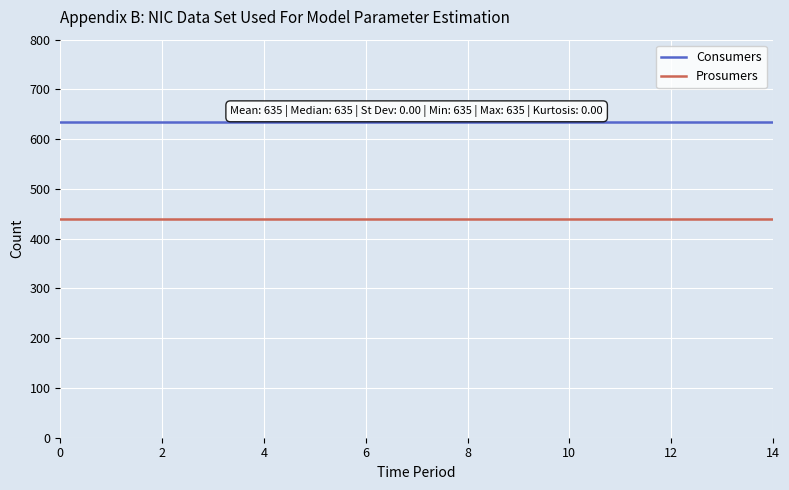

Which series has the largest total across all categories?

Consumers